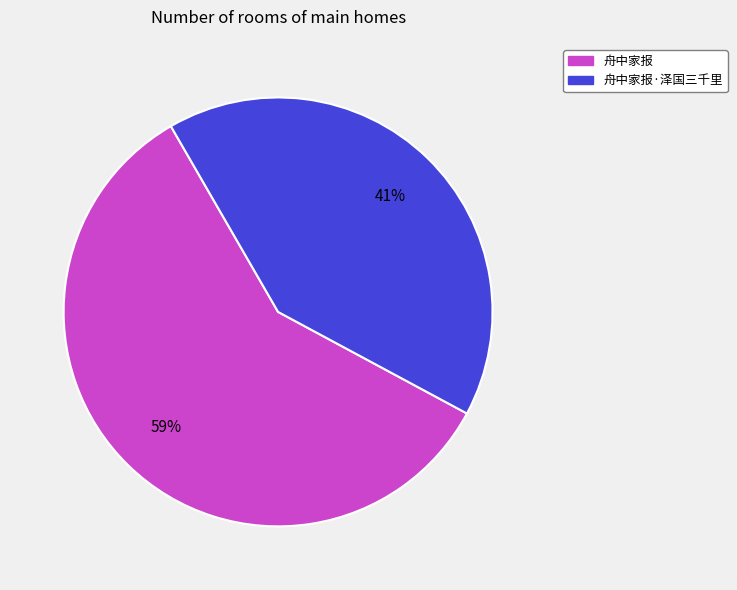

Rank the categories by value from highest to lowest.

舟中家报, 舟中家报·泽国三千里